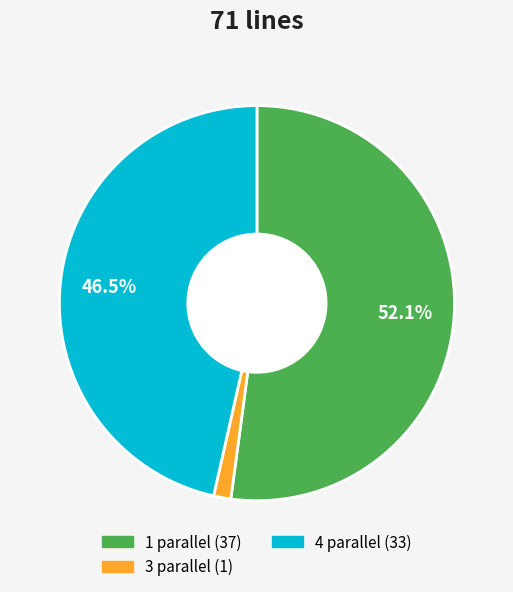

Is there any slice that represents more than half of the pie?

Yes